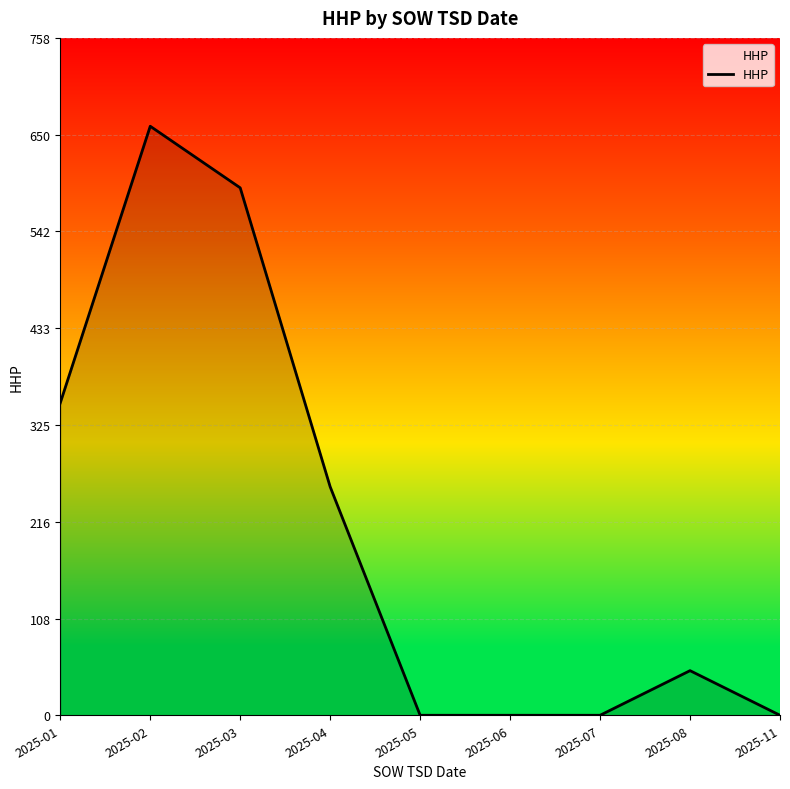

How many lines are shown in the chart?

1